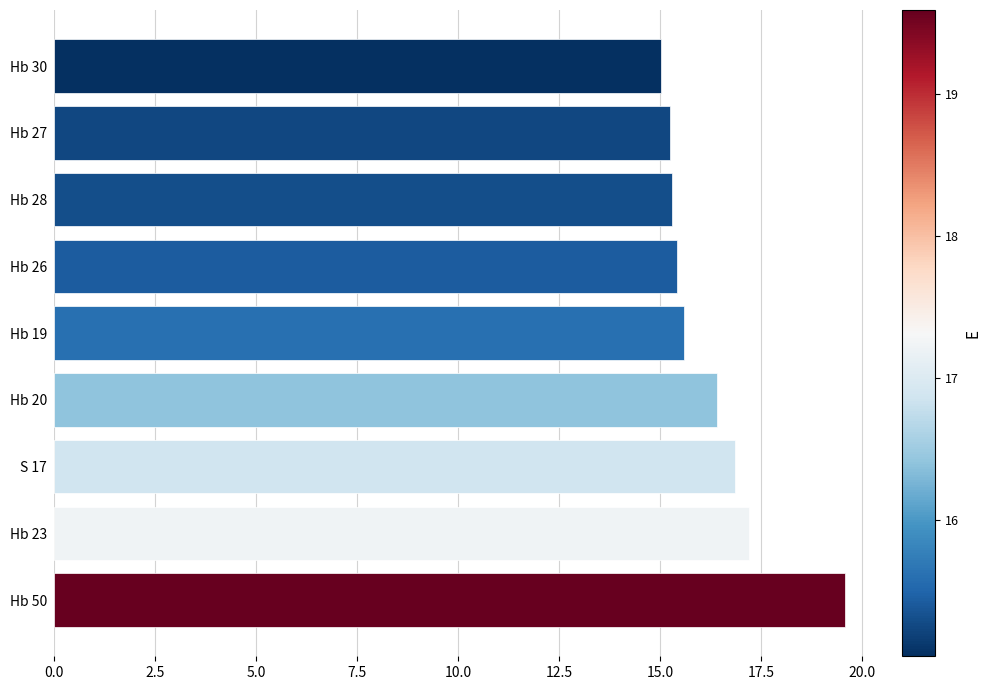

What is the maximum value shown in the chart?

19.6